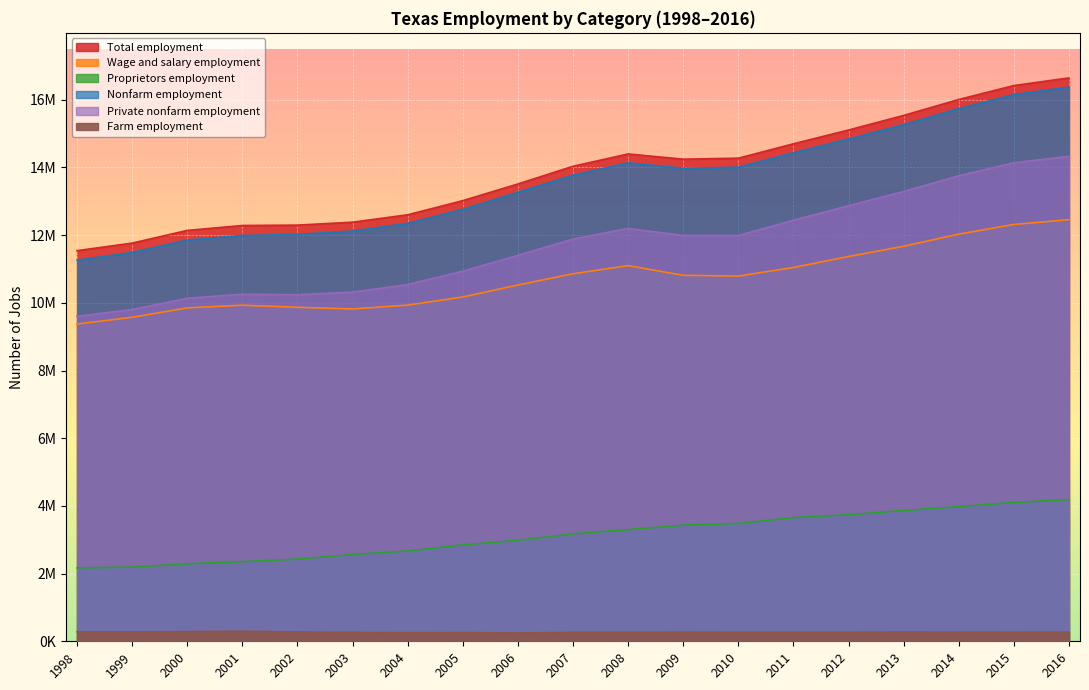

What value does the Wage and salary employment series have at 2007, to the nearest 10?

10858620